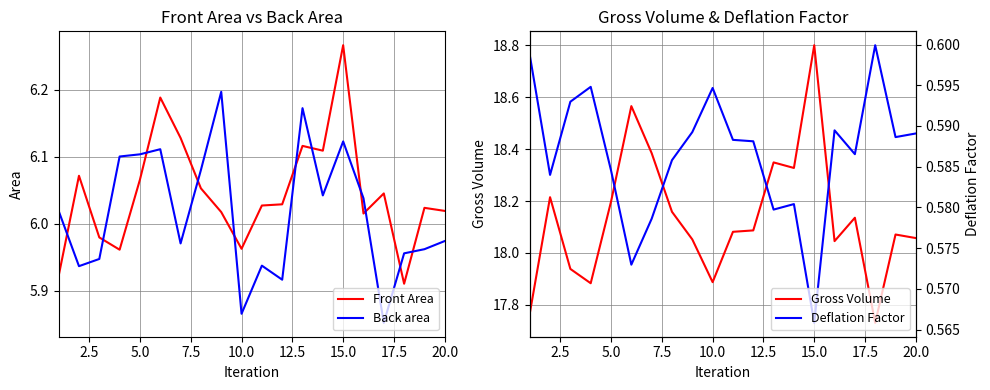

Reading right to left, list all the values displayed in this chart.

Front Area: 6.0	6.0	5.9	6.0	6.0	6.3	6.1	6.1	6.0	6.0	6.0	6.0	6.1	6.1	6.2	6.1	6.0	6.0	6.1	5.9
Back area: 6.0	6.0	6.0	5.9	6.0	6.1	6.0	6.2	5.9	5.9	5.9	6.2	6.1	6.0	6.1	6.1	6.1	5.9	5.9	6.0
Gross Volume: 18.1	18.1	17.7	18.1	18.0	18.8	18.3	18.3	18.1	18.1	17.9	18.1	18.2	18.4	18.6	18.2	17.9	17.9	18.2	17.8
Deflation Factor: 0.6	0.6	0.6	0.6	0.6	0.6	0.6	0.6	0.6	0.6	0.6	0.6	0.6	0.6	0.6	0.6	0.6	0.6	0.6	0.6